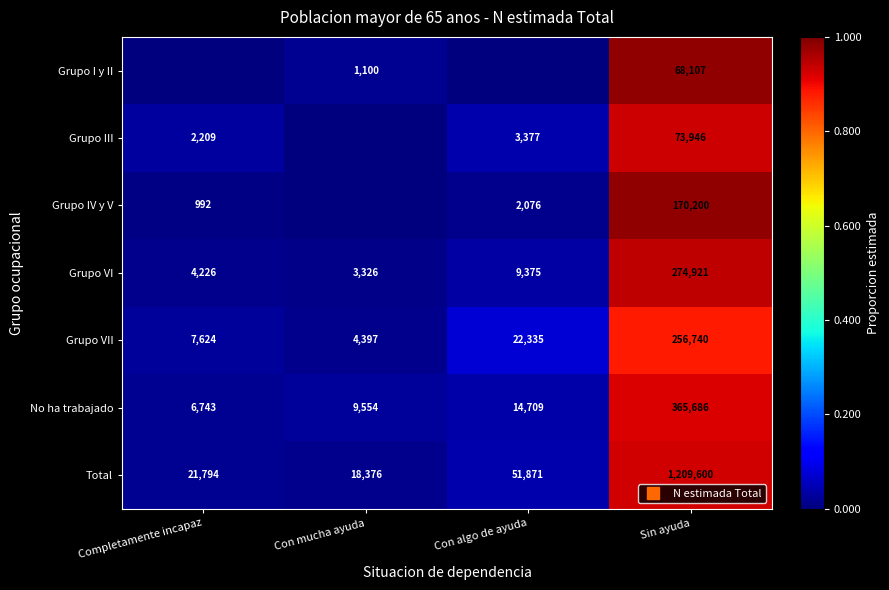

What is the maximum value shown in the chart?

1.0